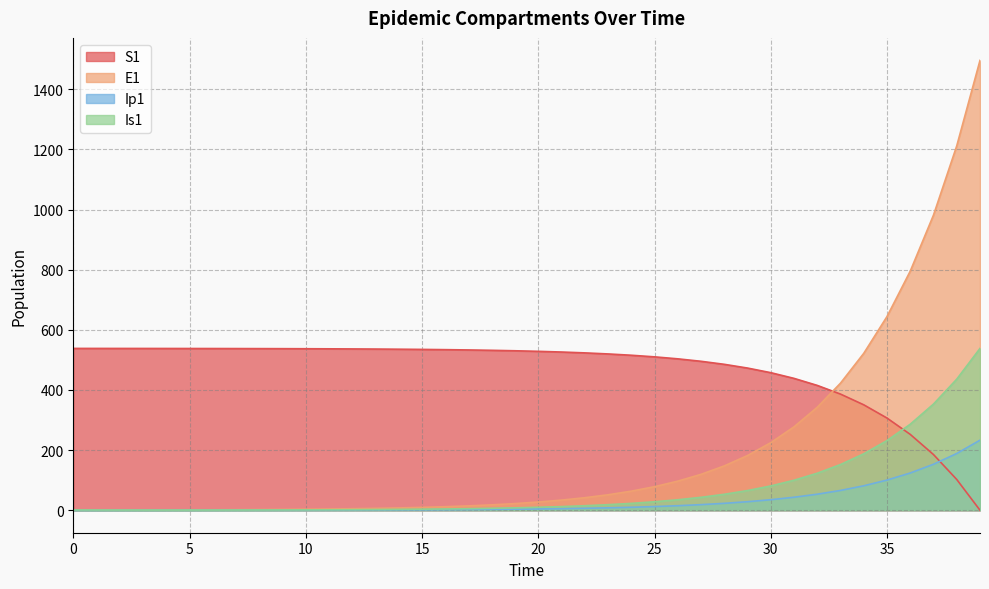

Is it true that S1 equals 102.3 at 38?

True